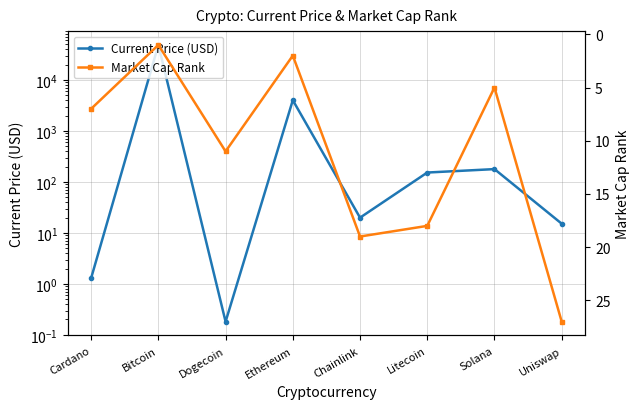

List the labels in order of Market Cap Rank value, smallest first.

Bitcoin, Ethereum, Solana, Cardano, Dogecoin, Litecoin, Chainlink, Uniswap